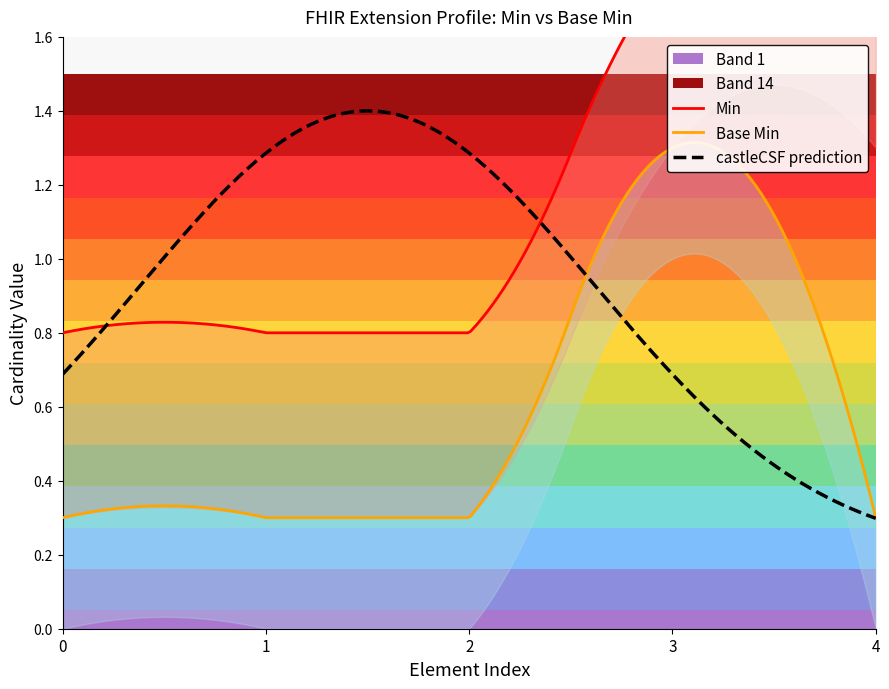

True or false: Base Min has more than 2 interior local peaks.

False